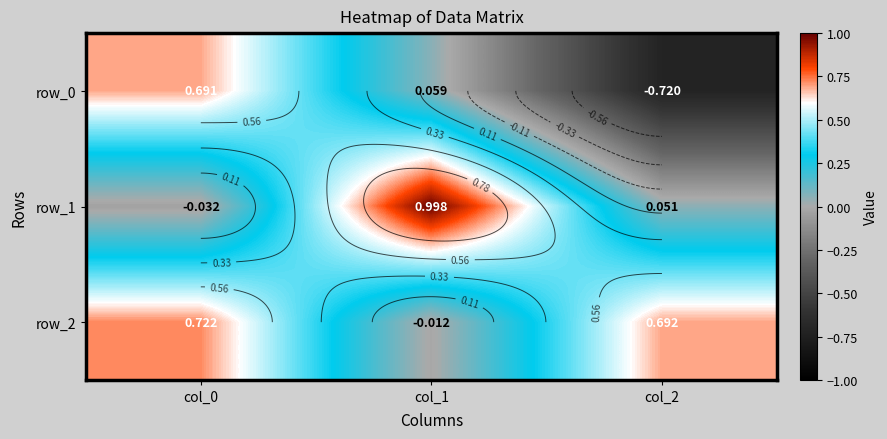

Which has a higher value, col_2 or col_1?

col_1